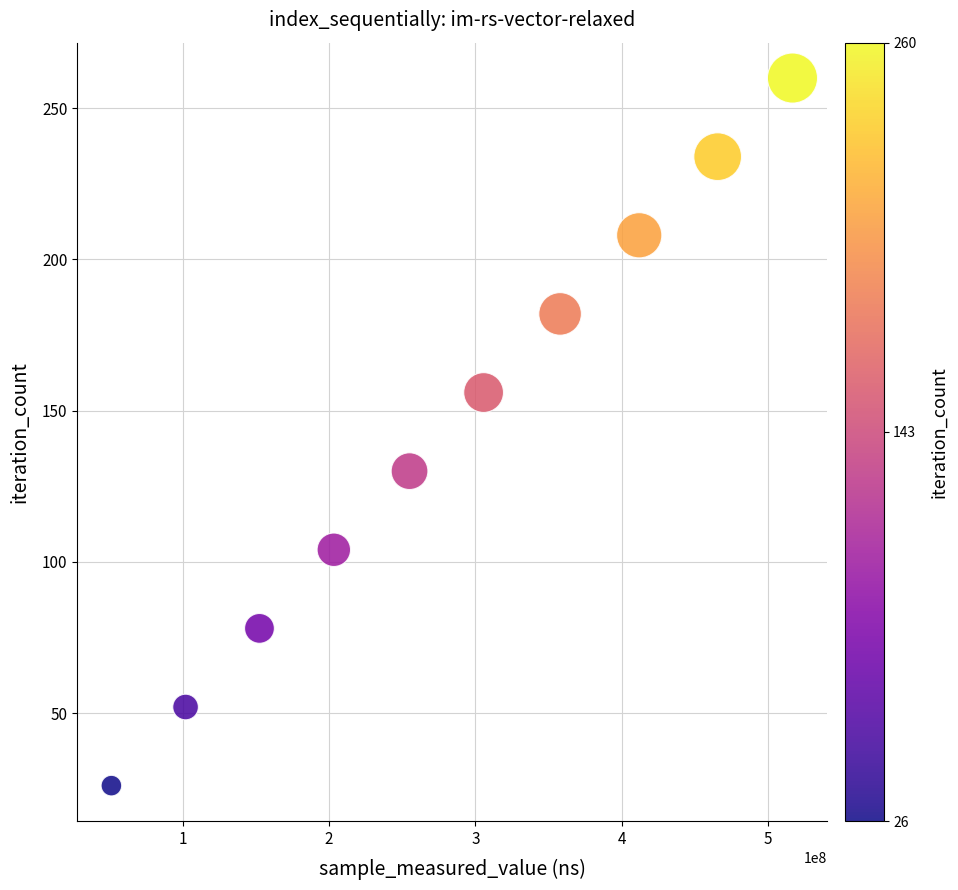

What is the average Y value?

143